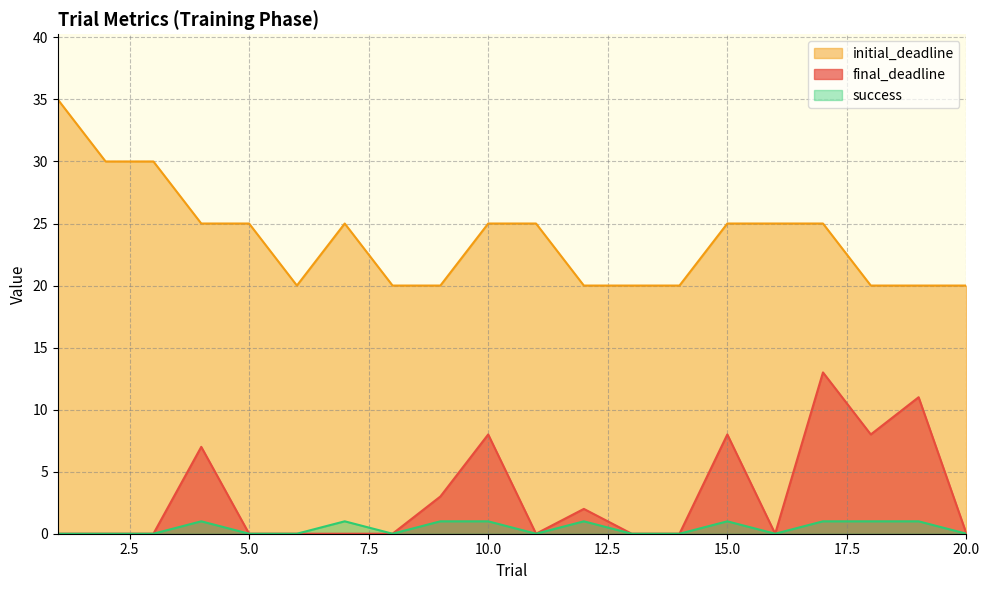

True or false: initial_deadline has a value of 15 at 16.

False